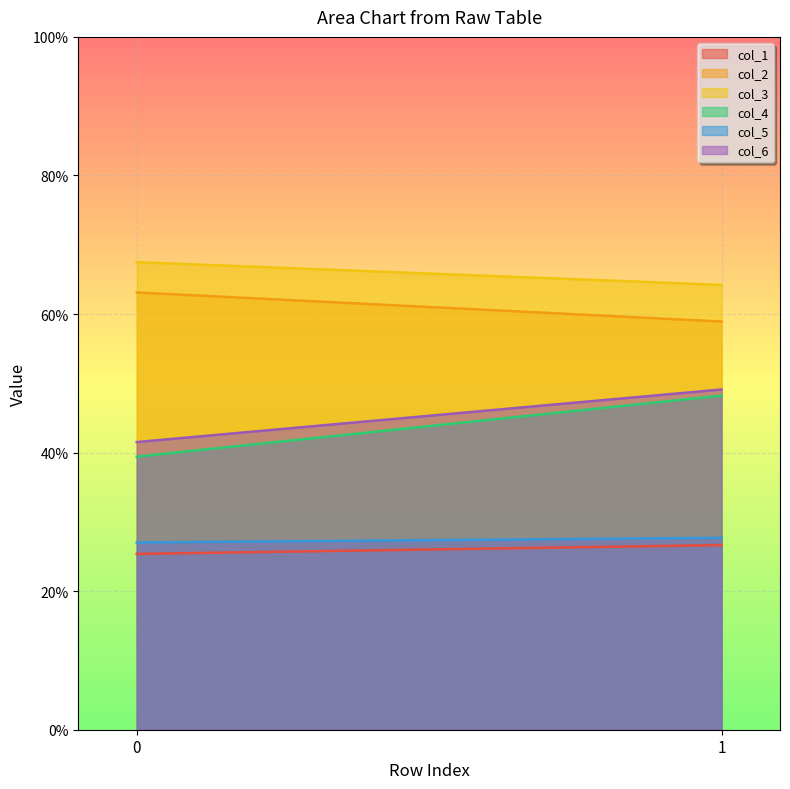

At 0, list the series in order from largest to smallest.

col_3, col_2, col_6, col_4, col_5, col_1